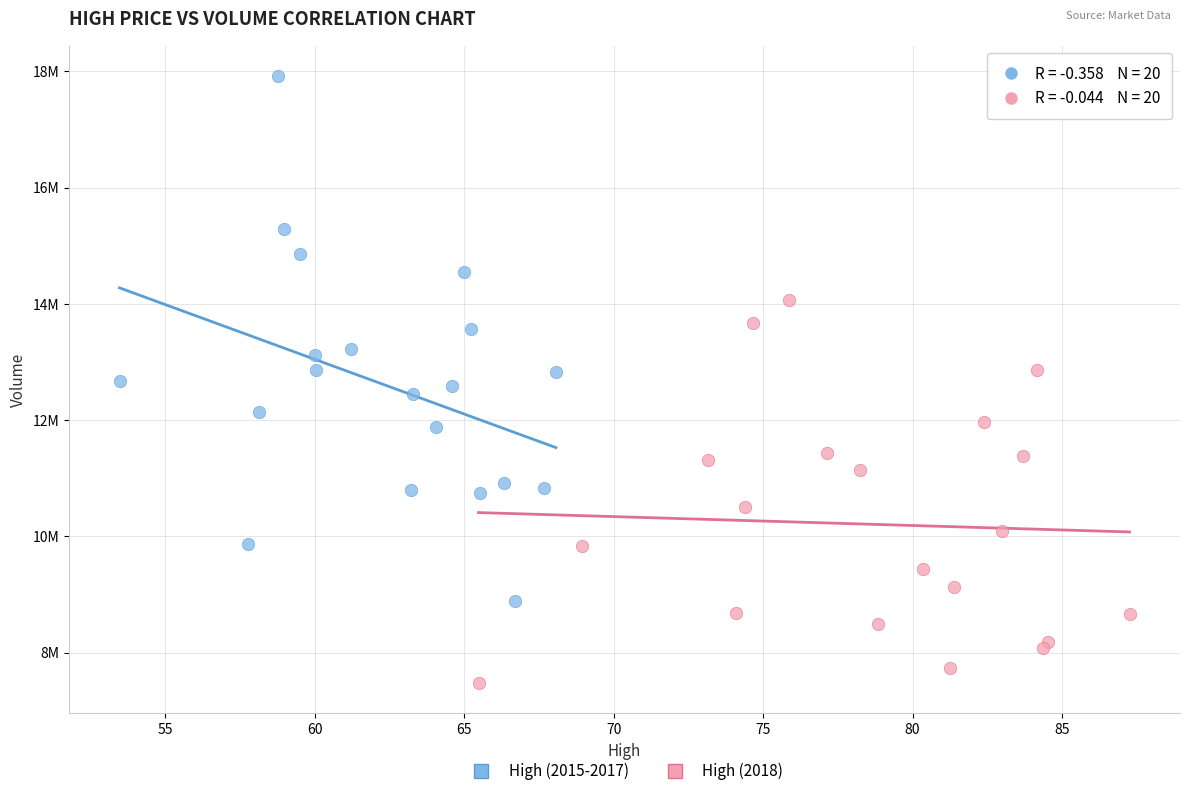

Which series contains the lowest Y value?

High (2018)